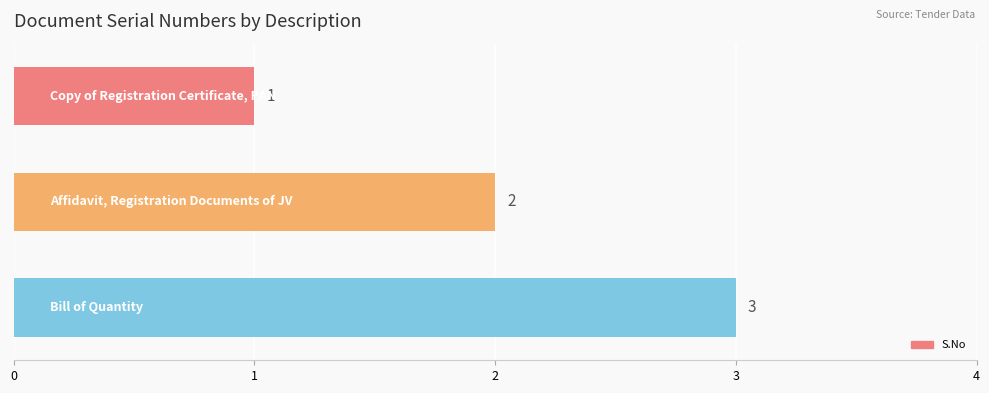

Count the values in the range 1 to 3.

3